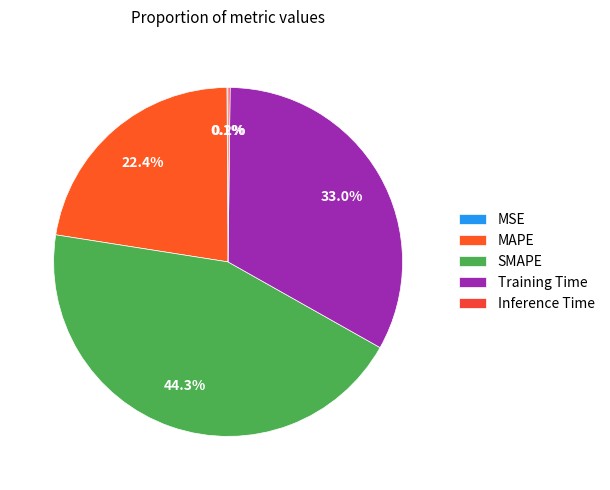

To the nearest percent, what is the difference between the Inference Time and MAPE slice percentages?

22%